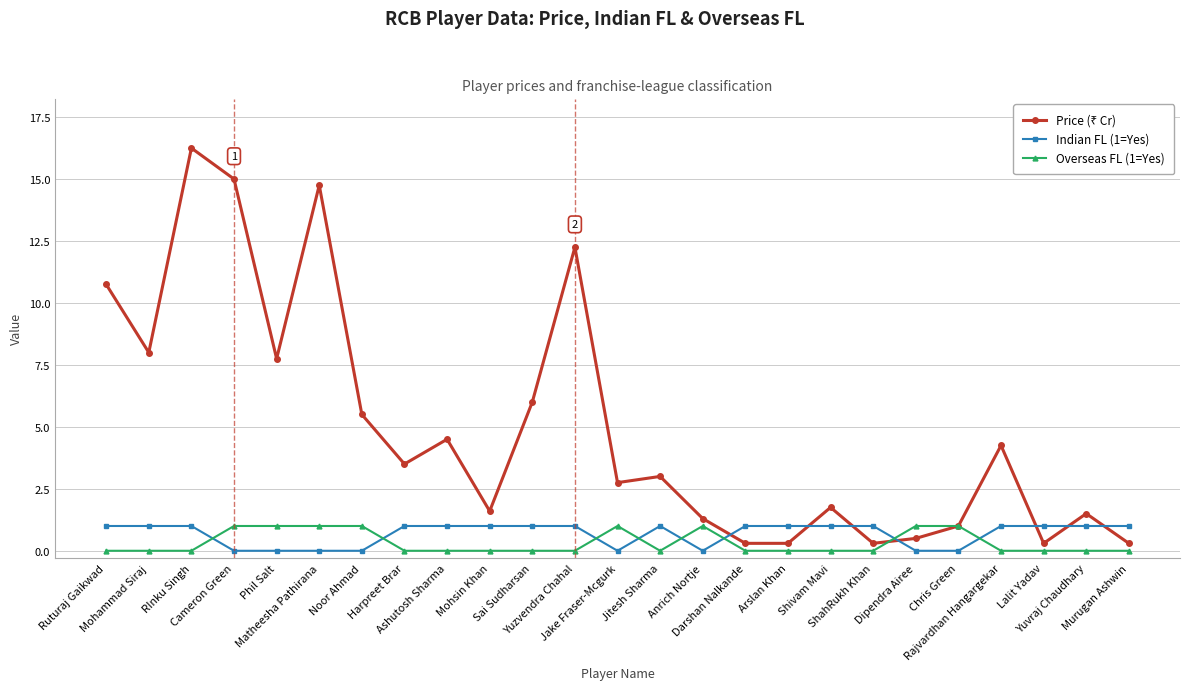

What is the difference between the highest and lowest values at Murugan Ashwin?

1.0